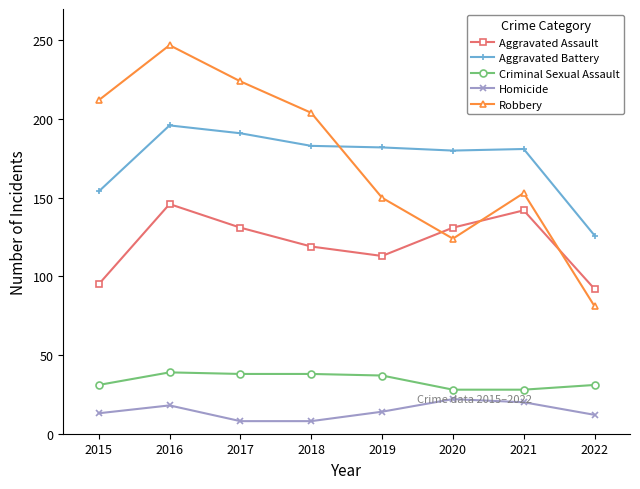

Where does the Robbery series first go above 204?

2015